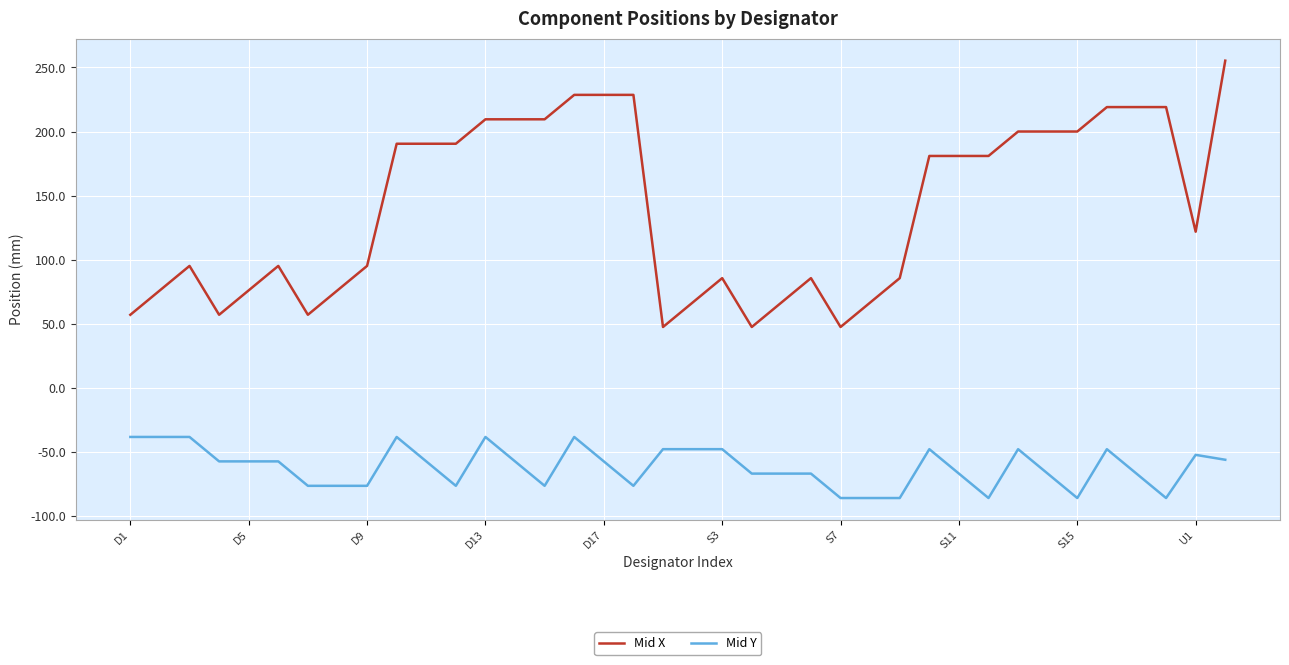

What is the lowest value of the Mid Y series?

-85.7